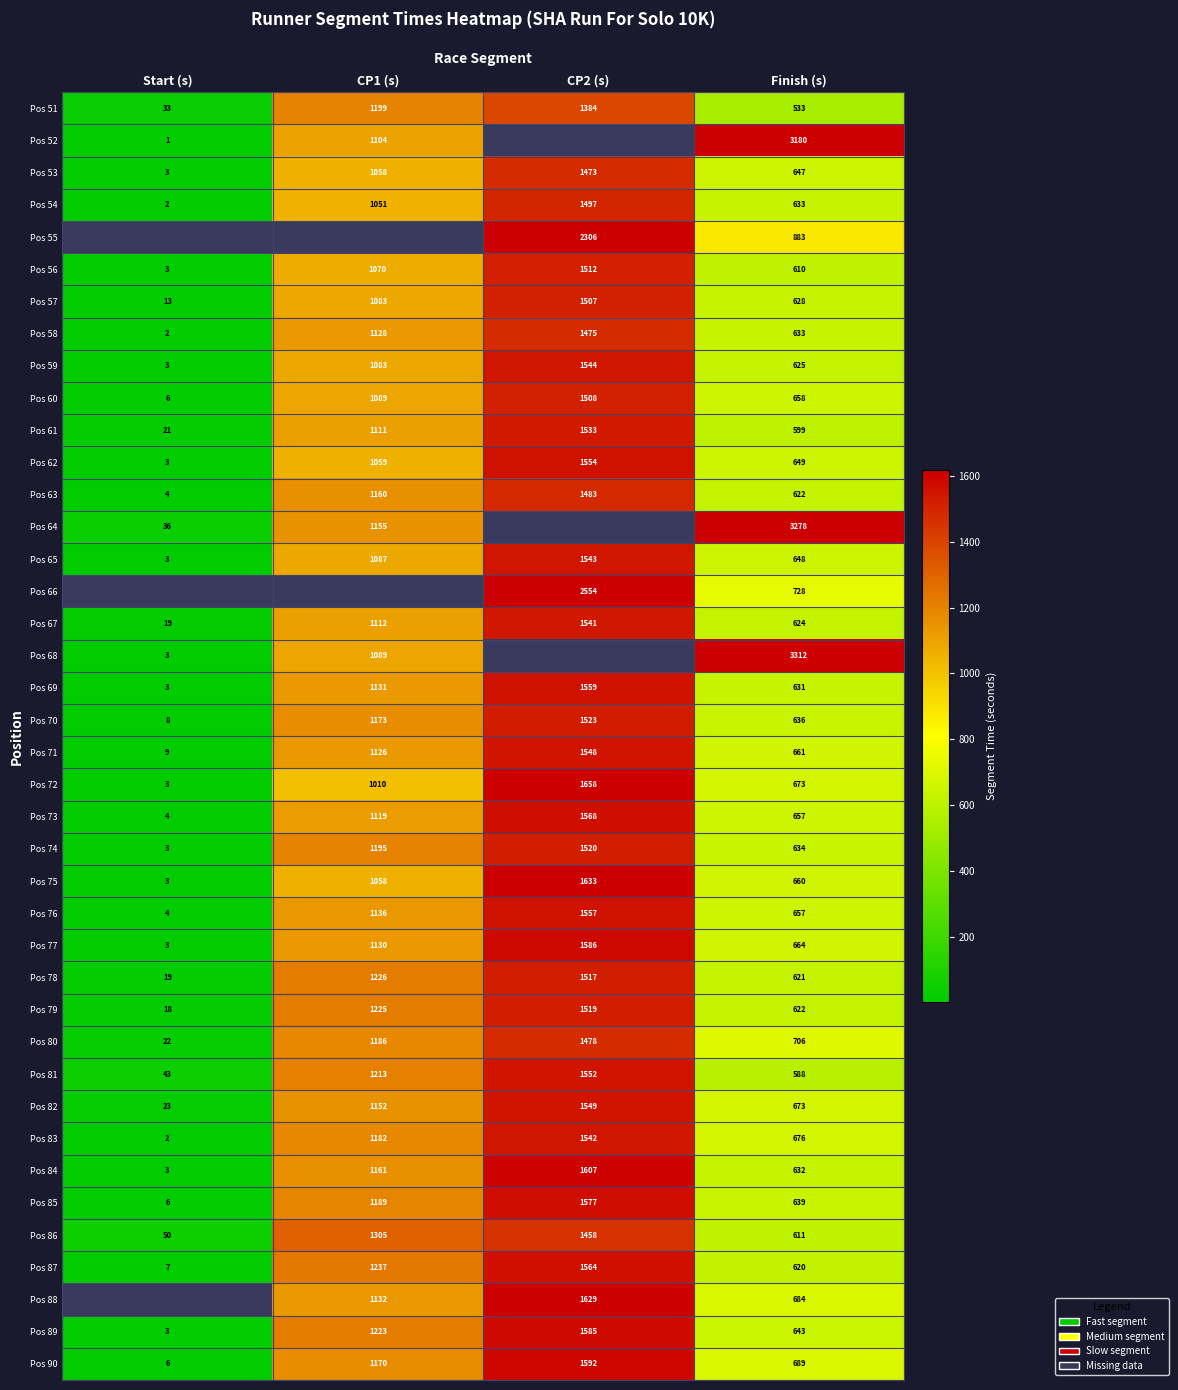

At which category is the sum across all series the highest?

Finish (s)